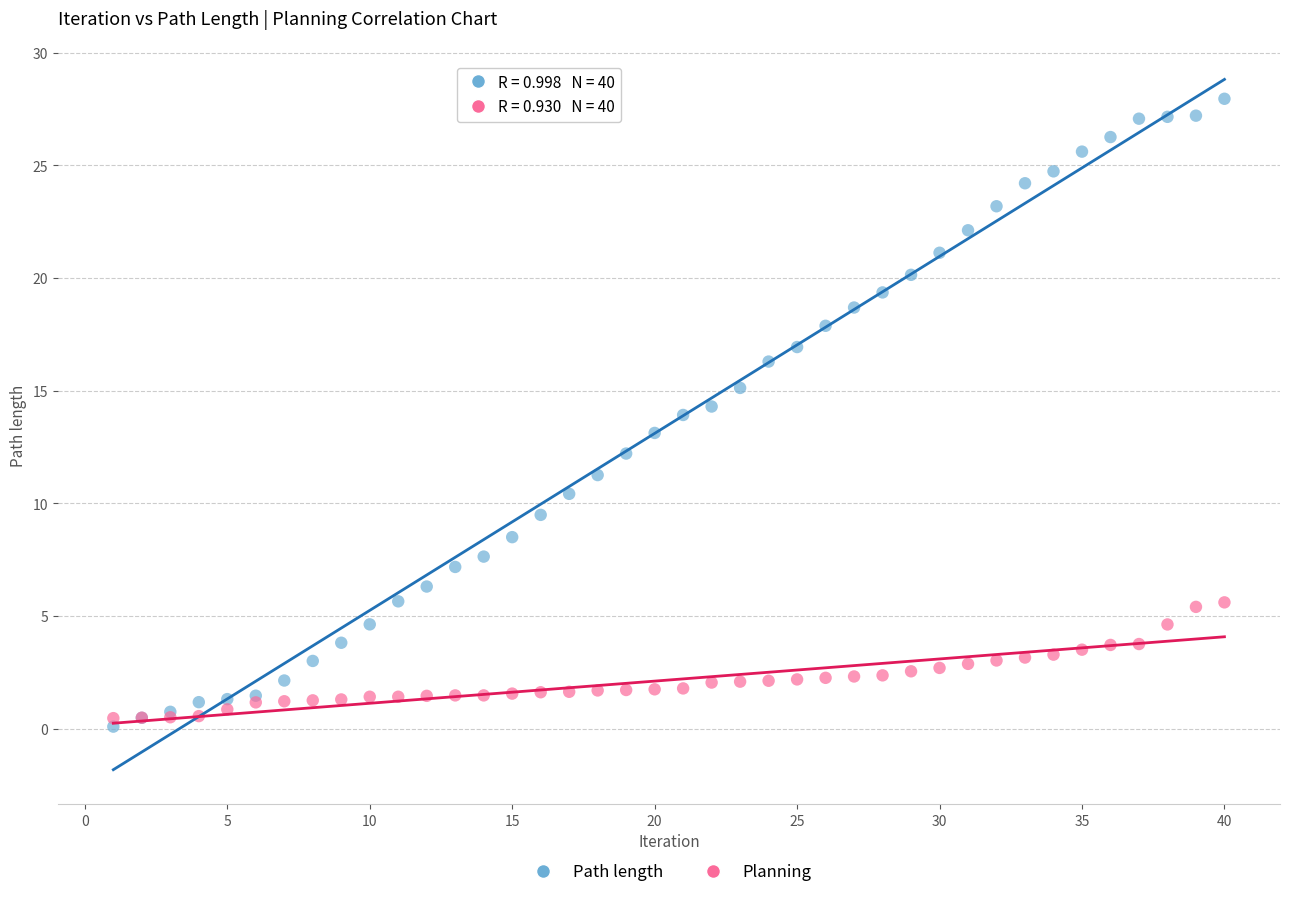

Which series has the widest spread of Y values?

Path length